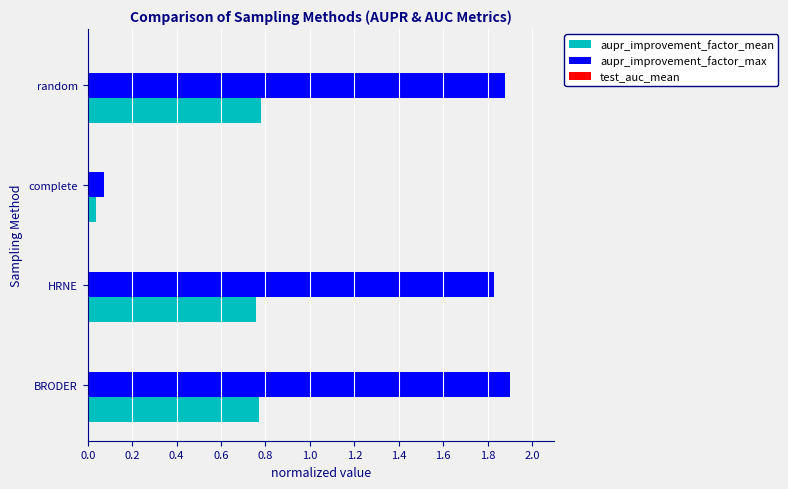

The aupr_improvement_factor_max series shows 1.9 at BRODER. True or false?

True